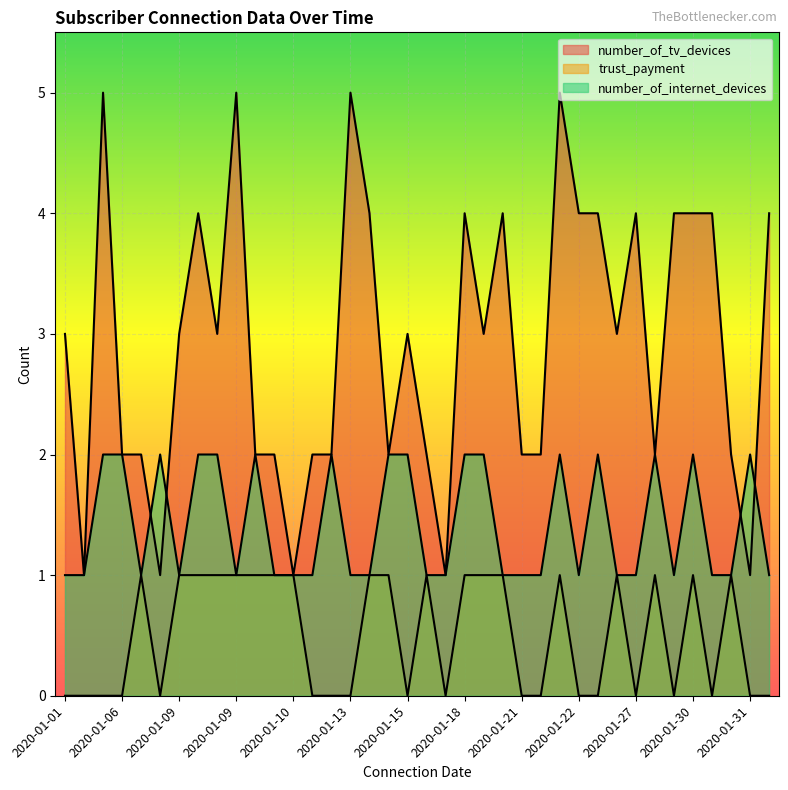

Which series has the largest range (max minus min)?

number_of_tv_devices